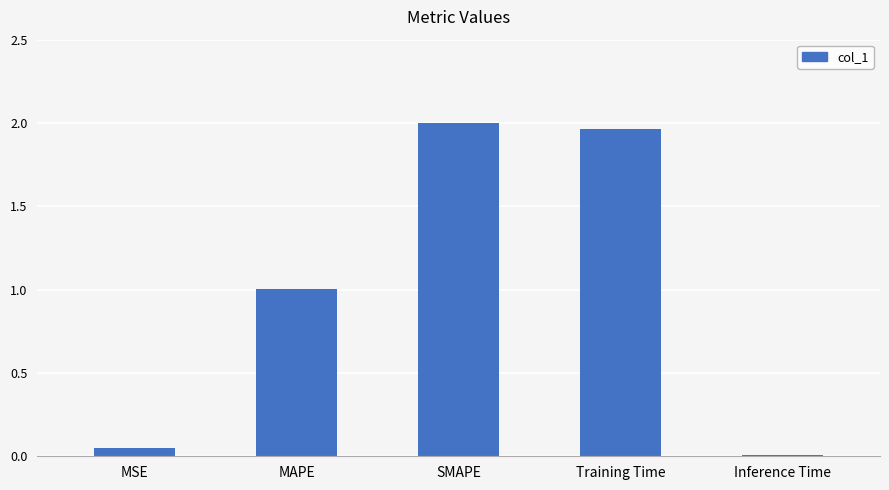

Are the bars grouped side by side (vs. stacked)?

No